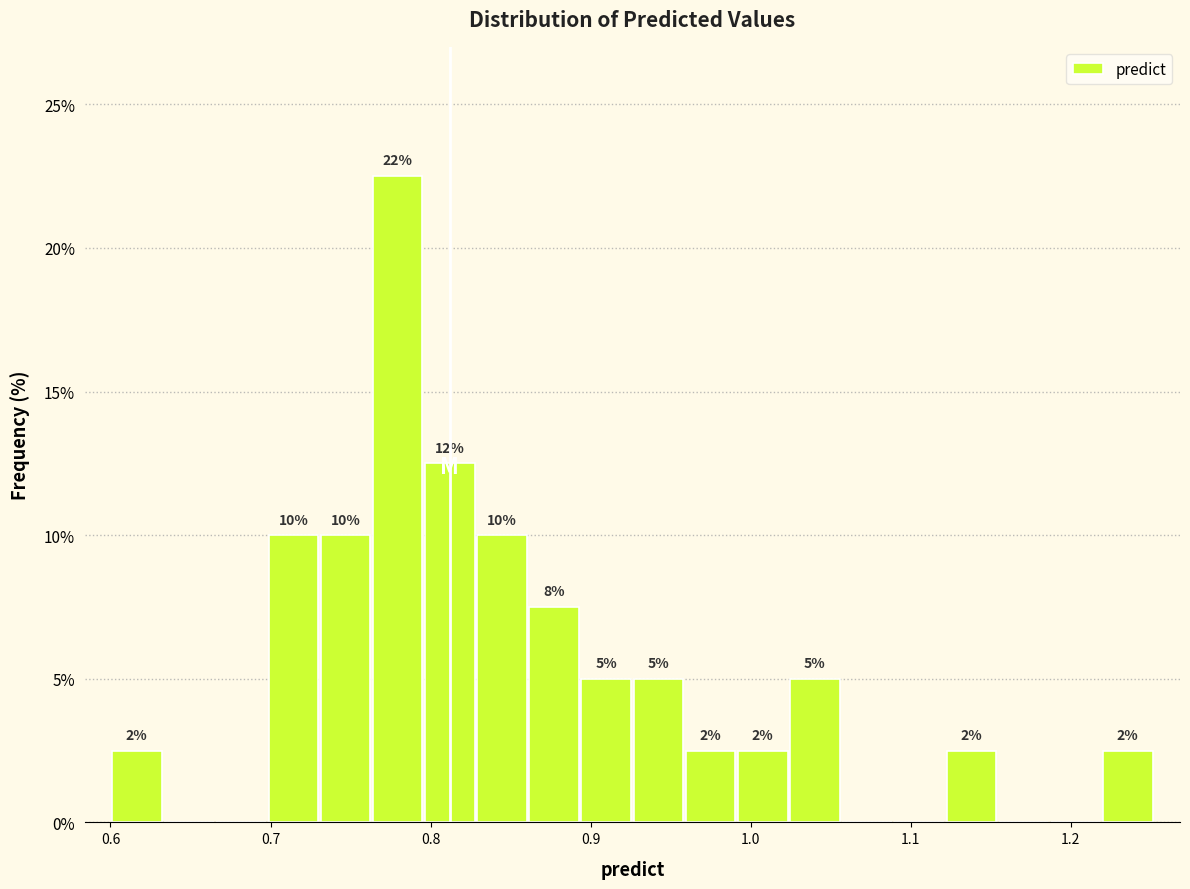

Read against the x-axis, roughly where is the centre of the tallest bar?

0.78